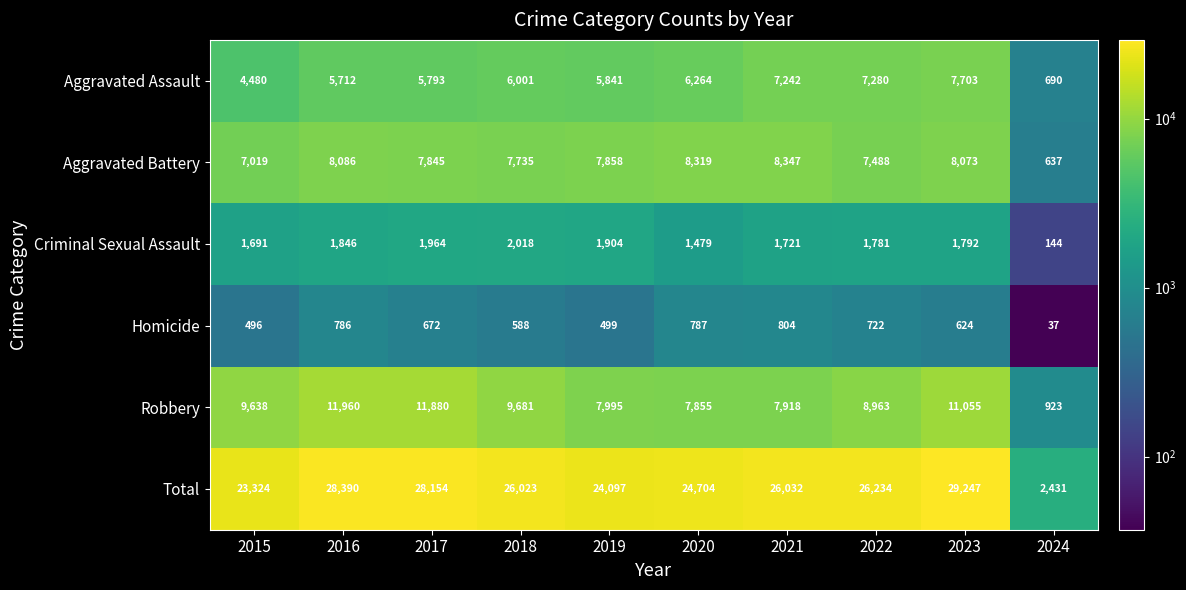

Which label corresponds to the largest value in the chart?

2023